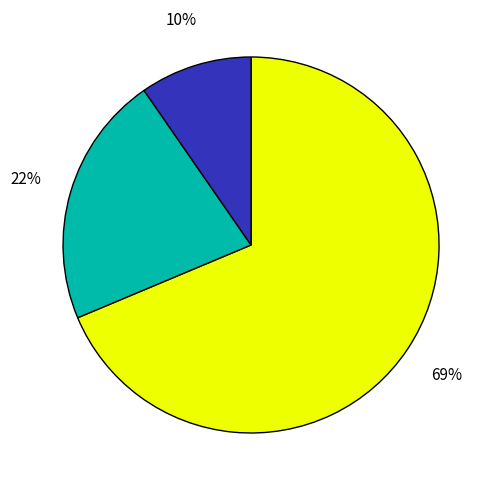

To the nearest percent, what is the average slice percentage?

33%